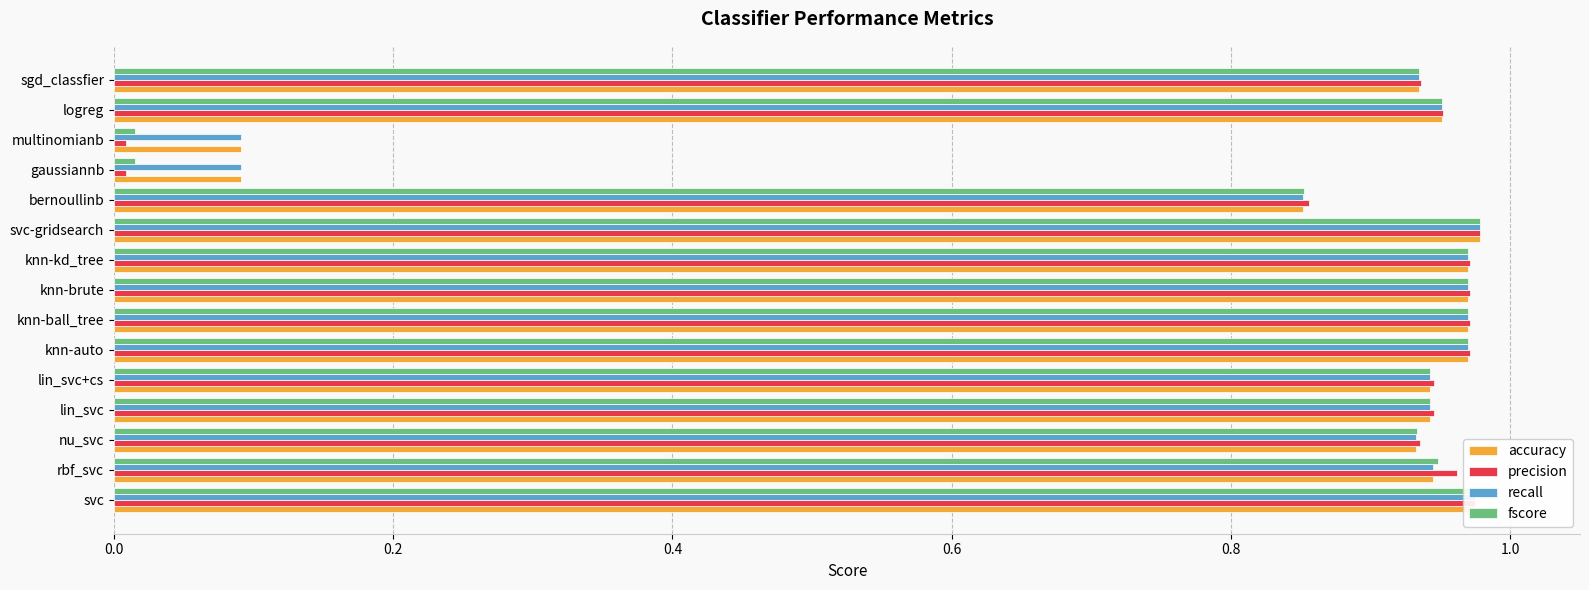

What is the average value of the recall series?

0.8